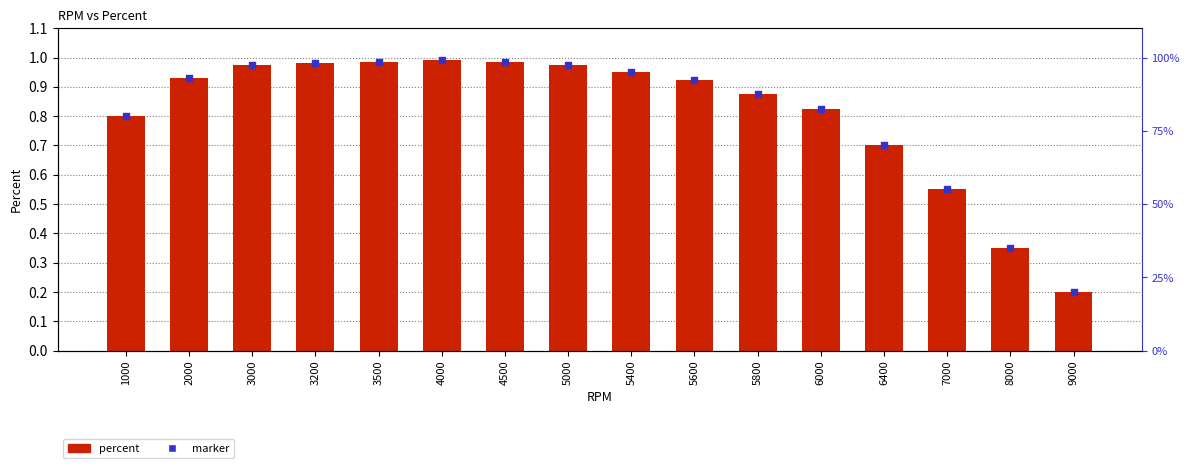

Which series reaches the maximum Y coordinate?

percent